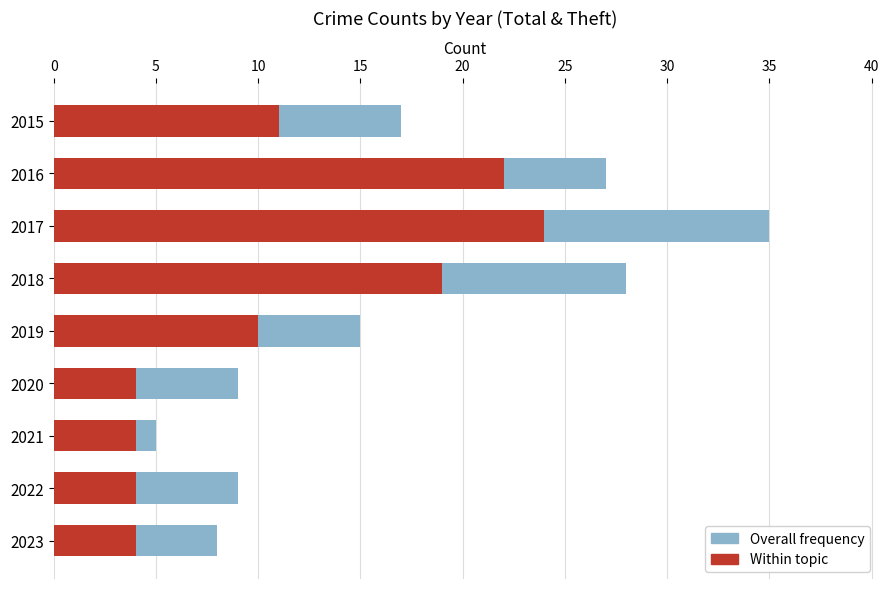

Reading right to left, what are all the values shown in this chart?

Overall frequency: 8	9	5	9	15	28	35	27	17
Within topic: 4	4	4	4	10	19	24	22	11